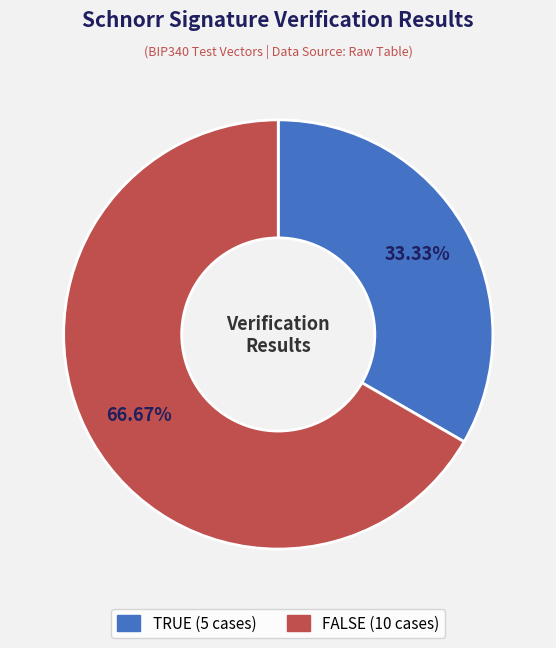

What is the total percentage of FALSE and TRUE?

100.0%